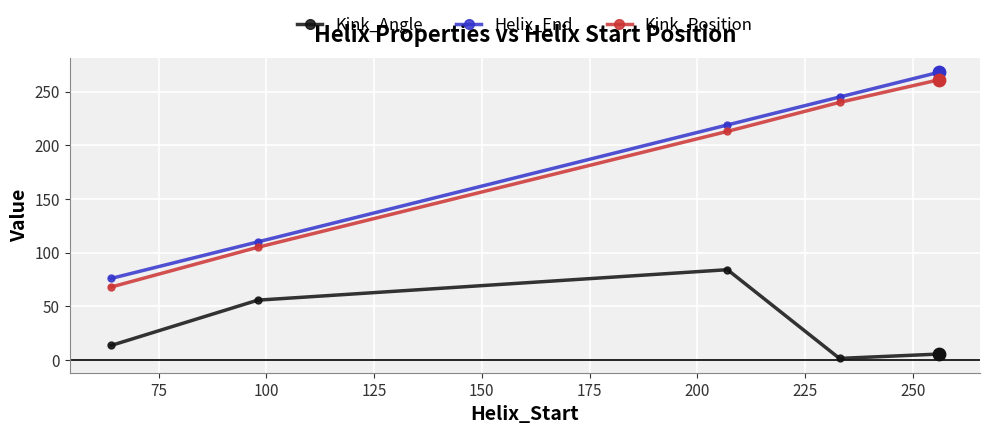

What are all the series names shown in the legend?

Kink_Angle, Helix_End, Kink_Position